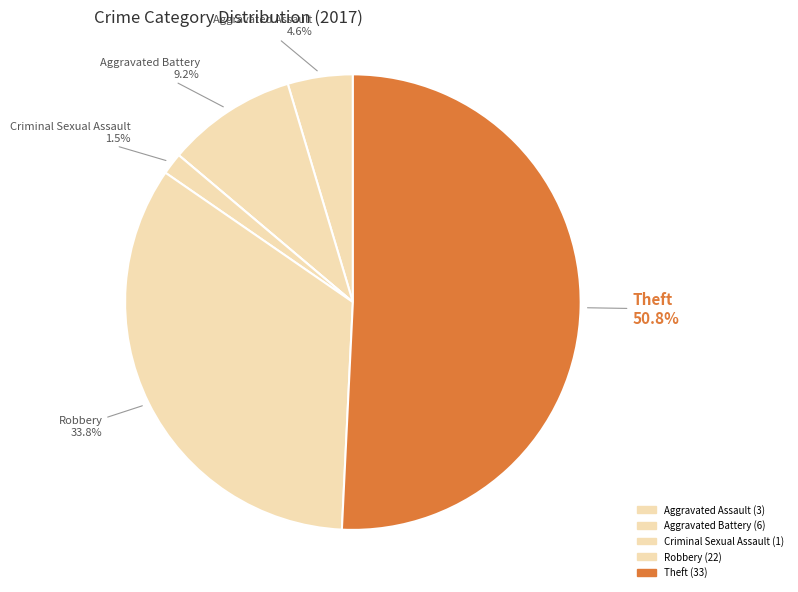

How many segments does this pie chart have?

6